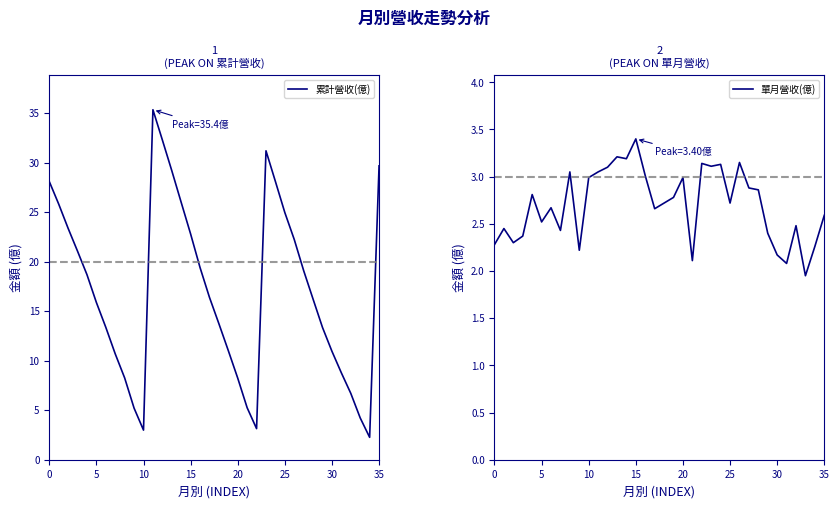

True or false: 累計營收(億) has a value of 22.8 at 15.

True